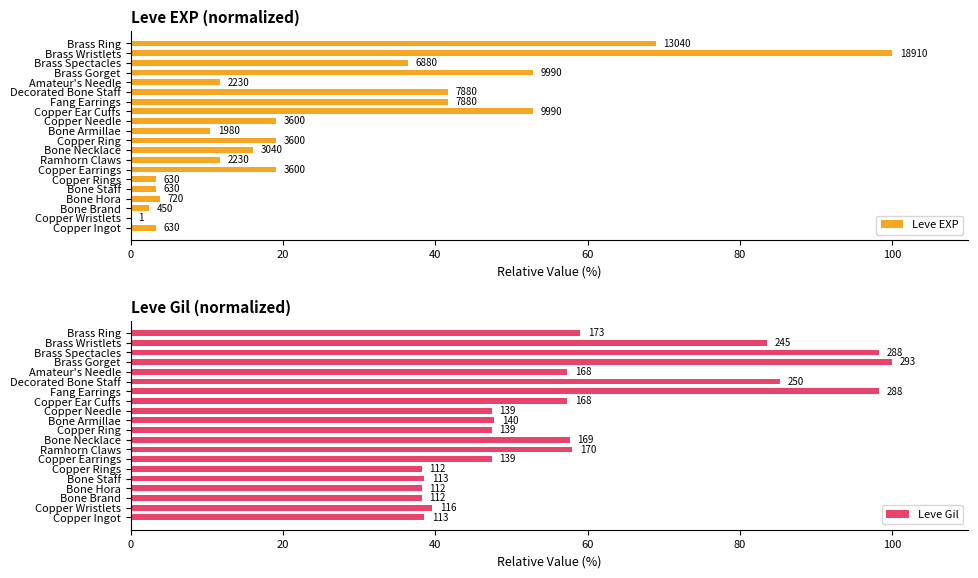

Is the value of Leve EXP at Brass Spectacles greater than the value of Leve Gil at Copper Earrings?

No